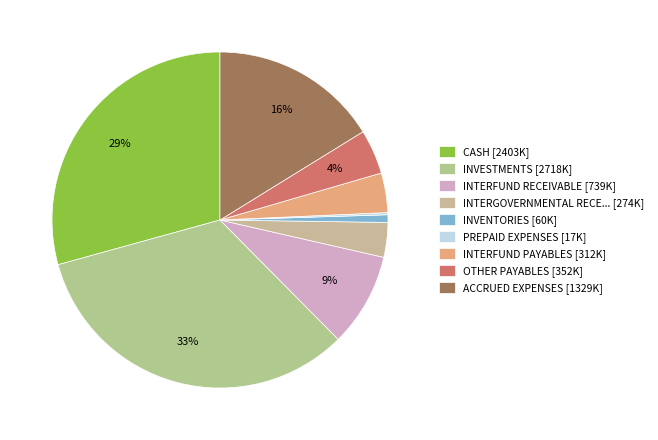

Count the number of slices in the pie.

9